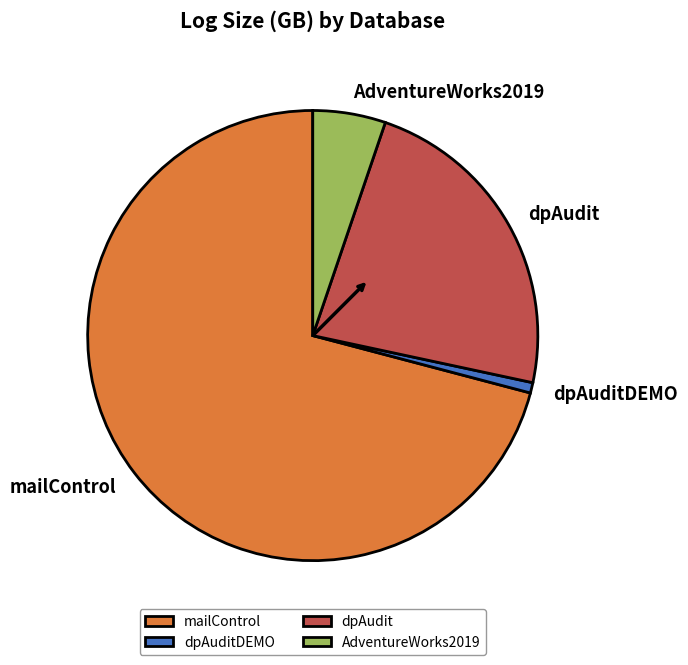

Which has a higher value, AdventureWorks2019 or dpAudit?

dpAudit